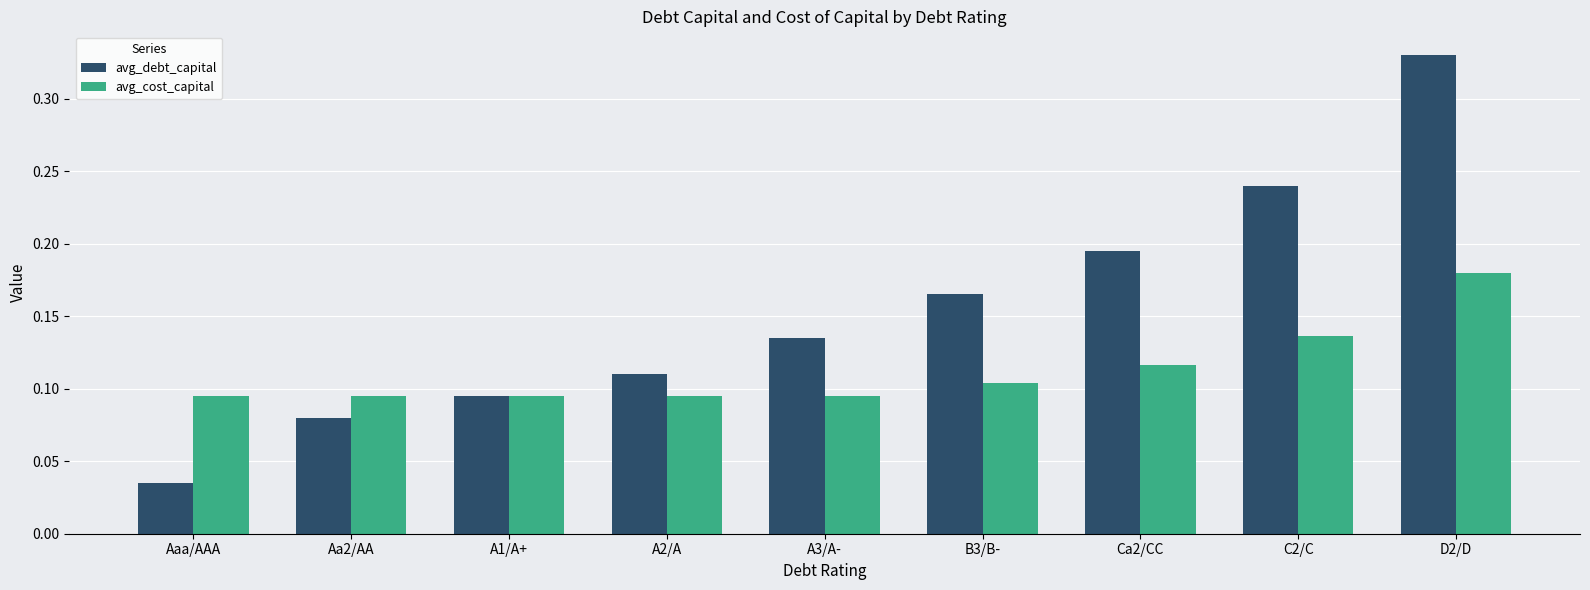

List the series in order of their overall mean, lowest first.

avg_cost_capital, avg_debt_capital